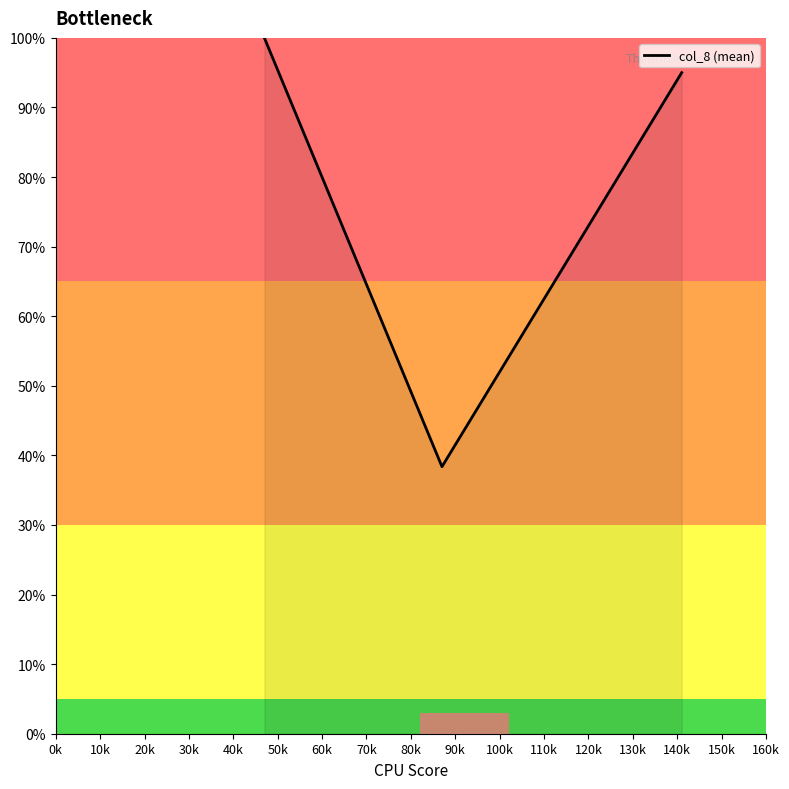

What is the minimum value shown in the chart?

38.4